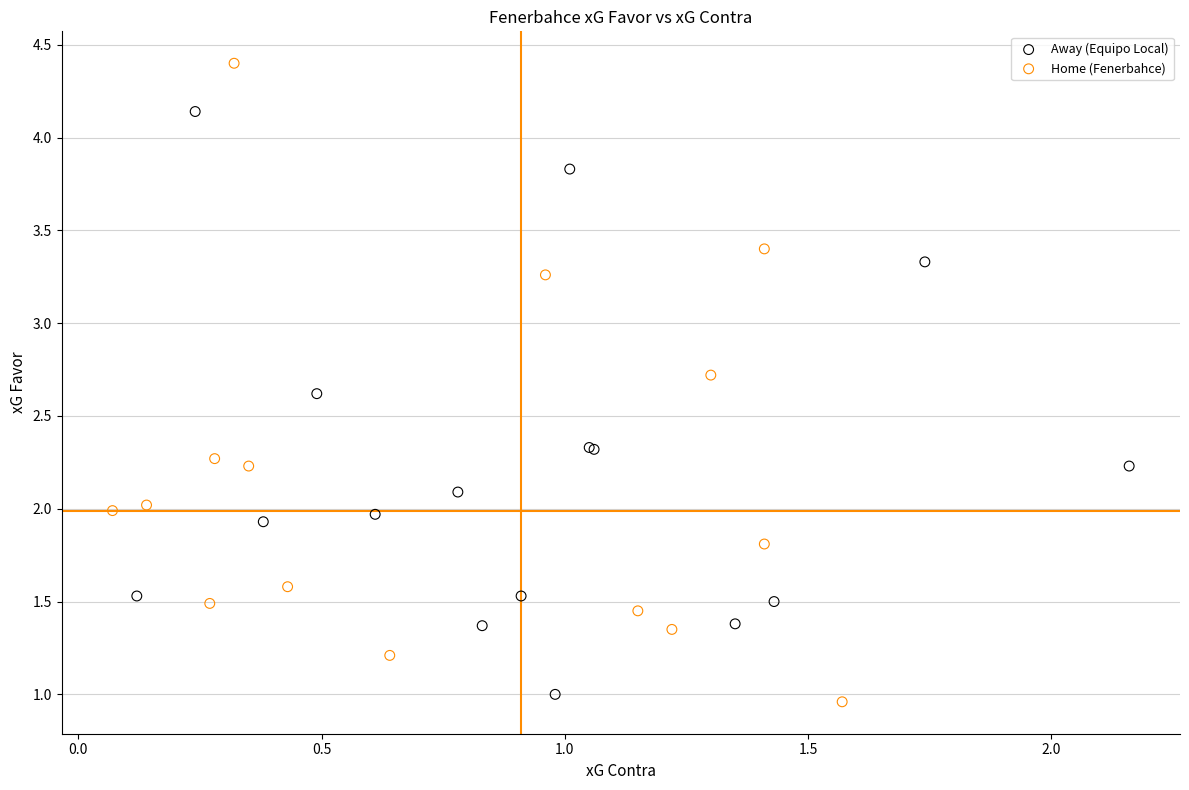

What are all the series names shown in the legend?

Away (Equipo Local), Home (Fenerbahce)